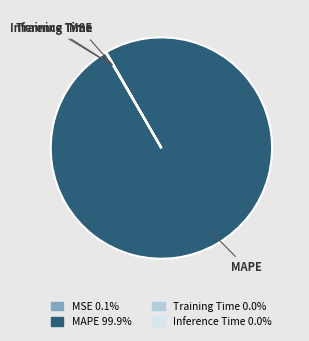

What is the largest slice in the pie chart?

MAPE